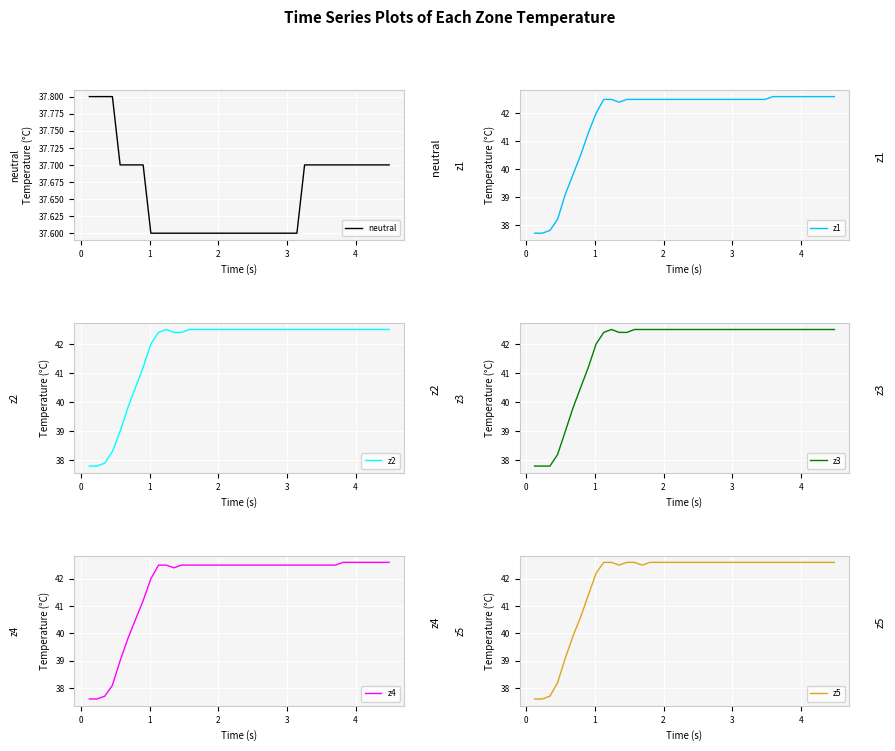

What is the lowest value of the neutral series?

37.6